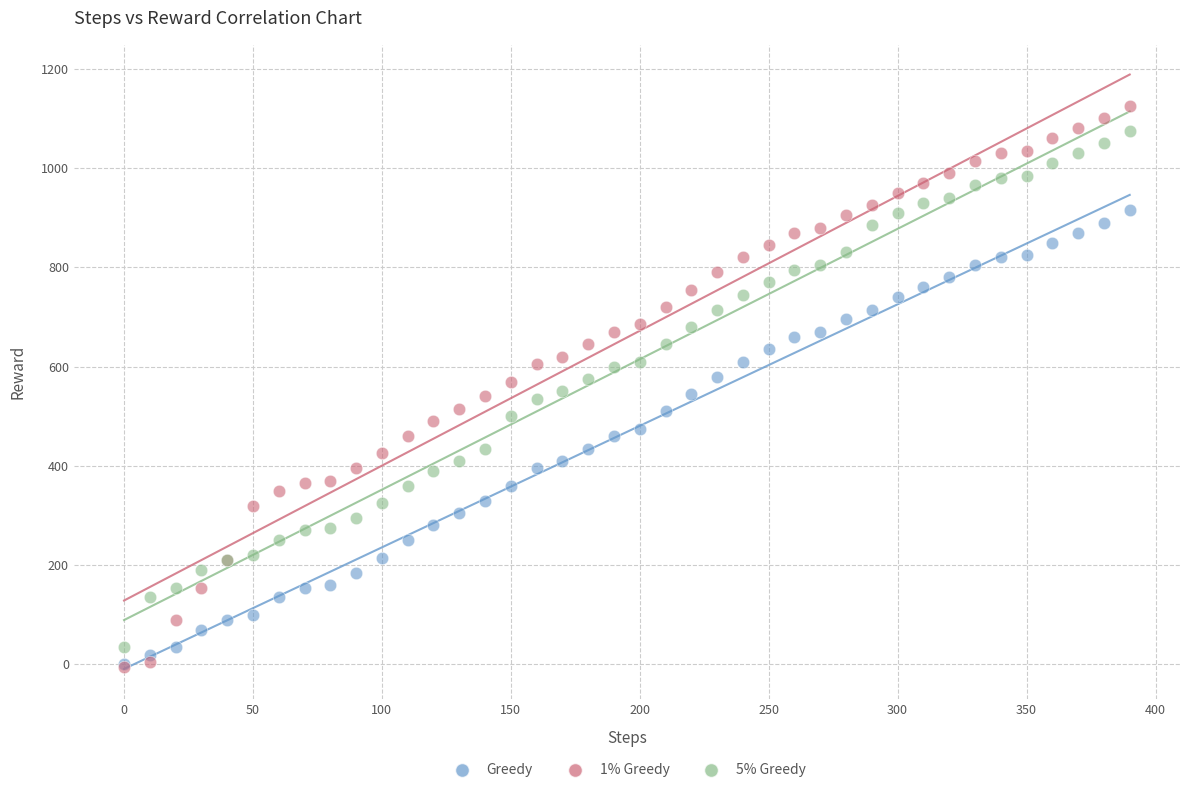

What are all the series names shown in the legend?

Greedy, 1% Greedy, 5% Greedy